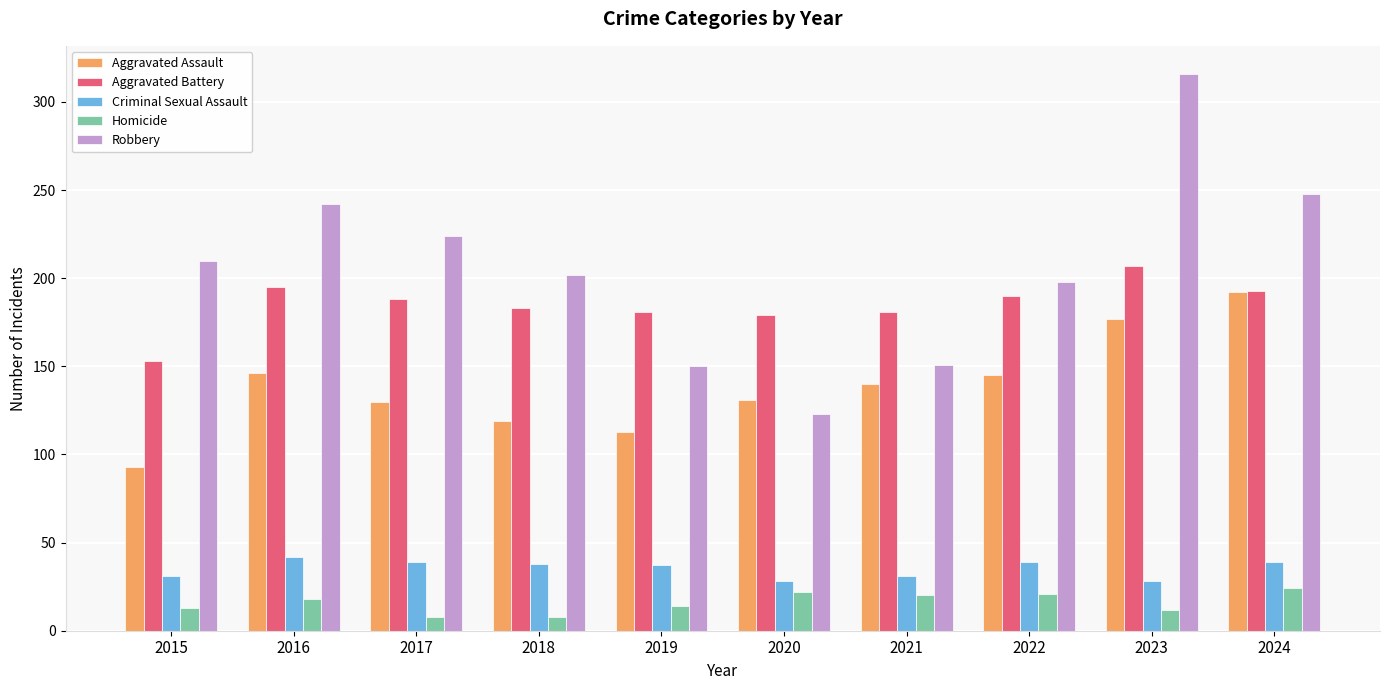

How many bars are there in each group?

5